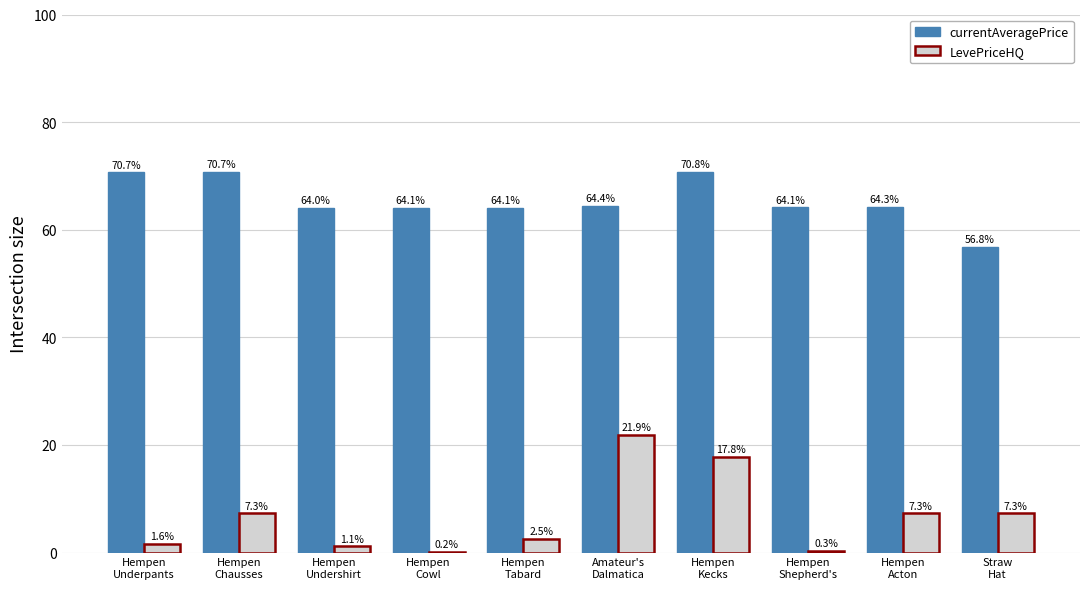

Reading left to right, transcribe all the data shown in this chart.

currentAveragePrice: Hempen
Underpants=70.7	Hempen
Chausses=70.7	Hempen
Undershirt=64.0	Hempen
Cowl=64.1	Hempen
Tabard=64.1	Amateur's
Dalmatica=64.4	Hempen
Kecks=70.8	Hempen
Shepherd's=64.1	Hempen
Acton=64.3	Straw
Hat=56.8
LevePriceHQ: Hempen
Underpants=1.6	Hempen
Chausses=7.3	Hempen
Undershirt=1.1	Hempen
Cowl=0.2	Hempen
Tabard=2.5	Amateur's
Dalmatica=21.9	Hempen
Kecks=17.8	Hempen
Shepherd's=0.3	Hempen
Acton=7.3	Straw
Hat=7.3